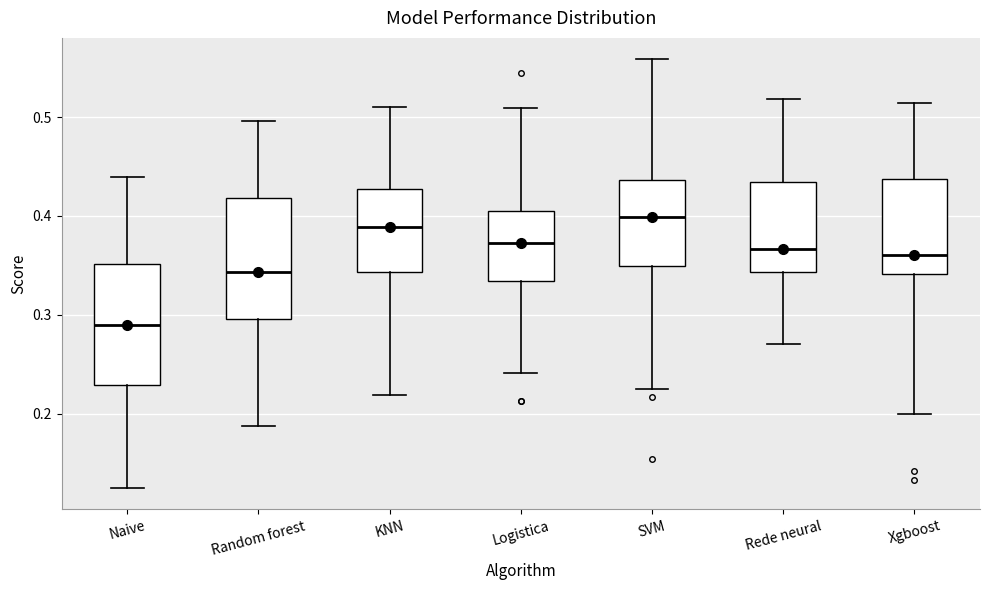

Reading left to right, transcribe this box plot: for each box, give where its median line is, the range the box spans, and where its two whiskers end, as read against the y-axis. The values are not printed on the chart, so give them approximately, as read against the axis.

Naive: median 0.29, box 0.23 to 0.35, whiskers 0.13 to 0.44
Random forest: median 0.34, box 0.30 to 0.42, whiskers 0.19 to 0.50
KNN: median 0.39, box 0.34 to 0.43, whiskers 0.22 to 0.51
Logistica: median 0.37, box 0.33 to 0.41, whiskers 0.24 to 0.51
SVM: median 0.40, box 0.35 to 0.44, whiskers 0.23 to 0.56
Rede neural: median 0.37, box 0.34 to 0.43, whiskers 0.27 to 0.52
Xgboost: median 0.36, box 0.34 to 0.44, whiskers 0.20 to 0.51